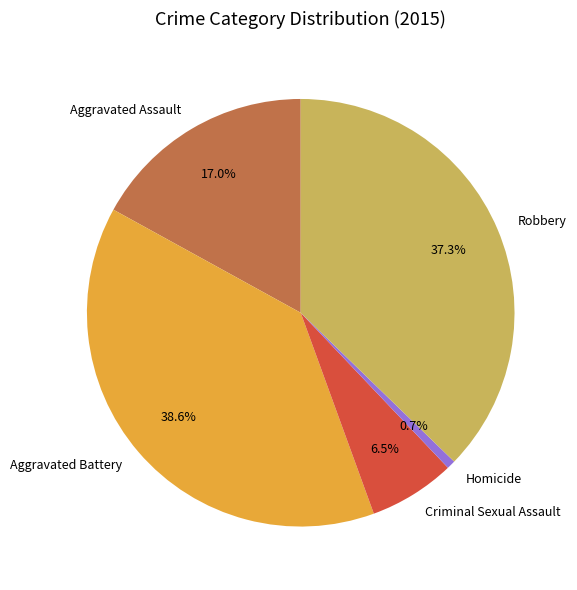

What percentage is NOT represented by Homicide?

99.3%